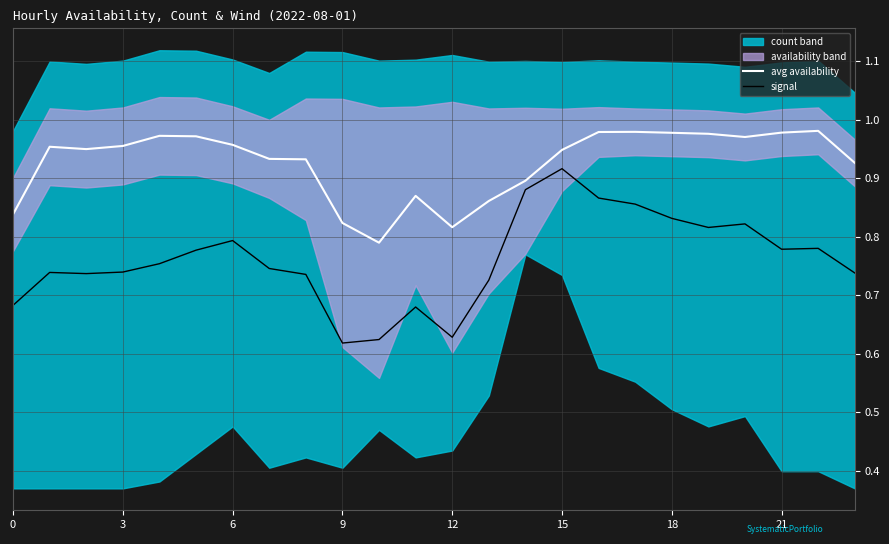

How many lines are shown in the chart?

2